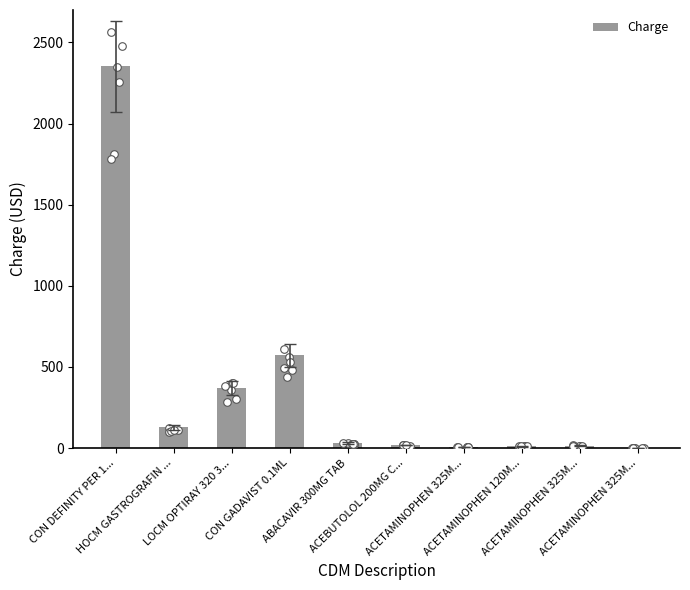

What is the change in value from LOCM OPTIRAY 320 3... to ACETAMINOPHEN 325M...?

-367.6